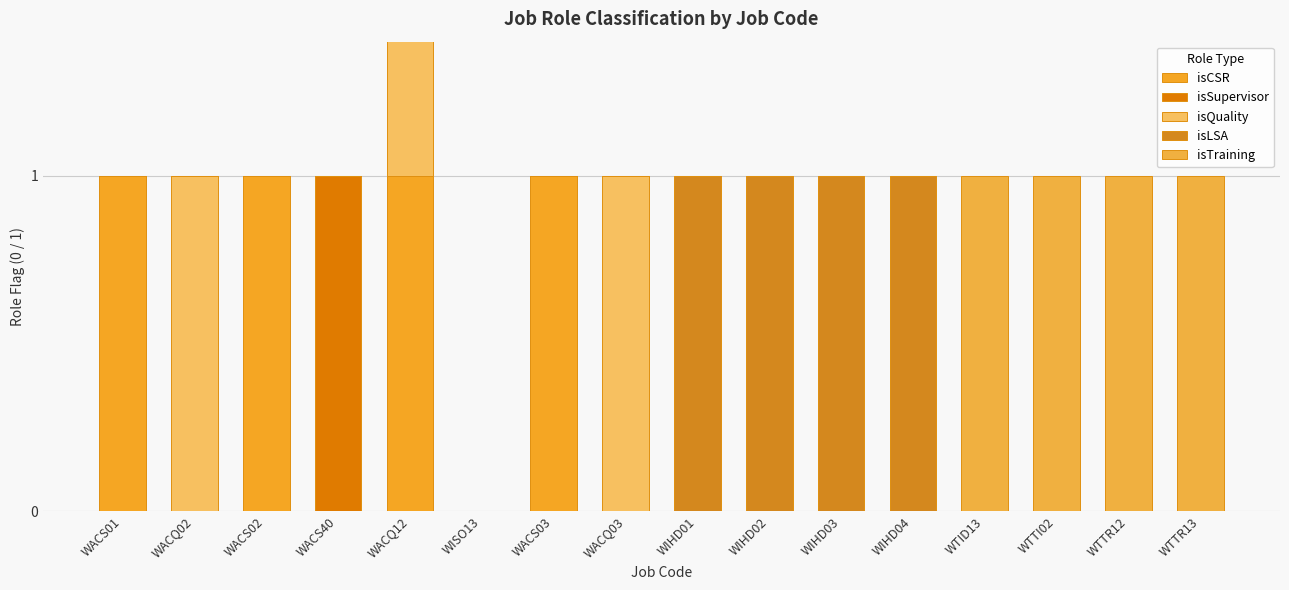

What is the label of the 2nd bar from the left?

WACQ02